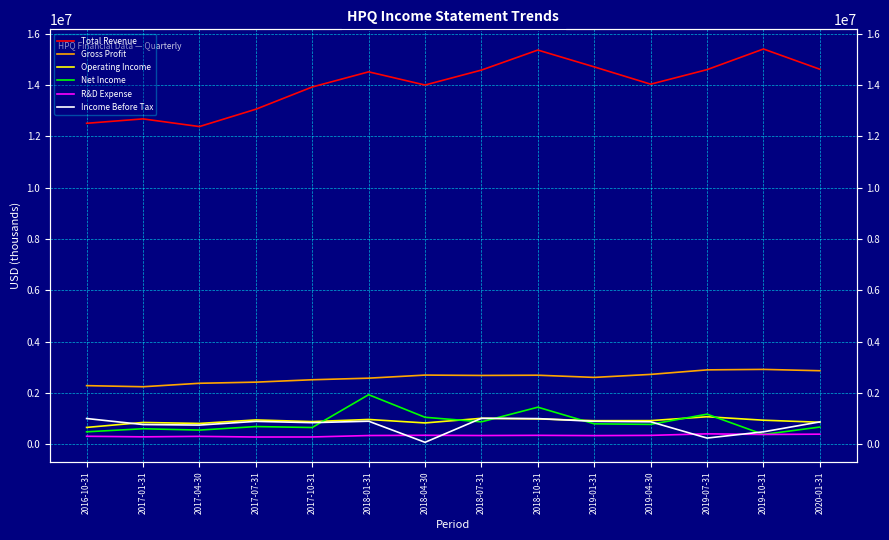

True or false: R&D Expense has a value of 464563 at 2017-07-31.

False